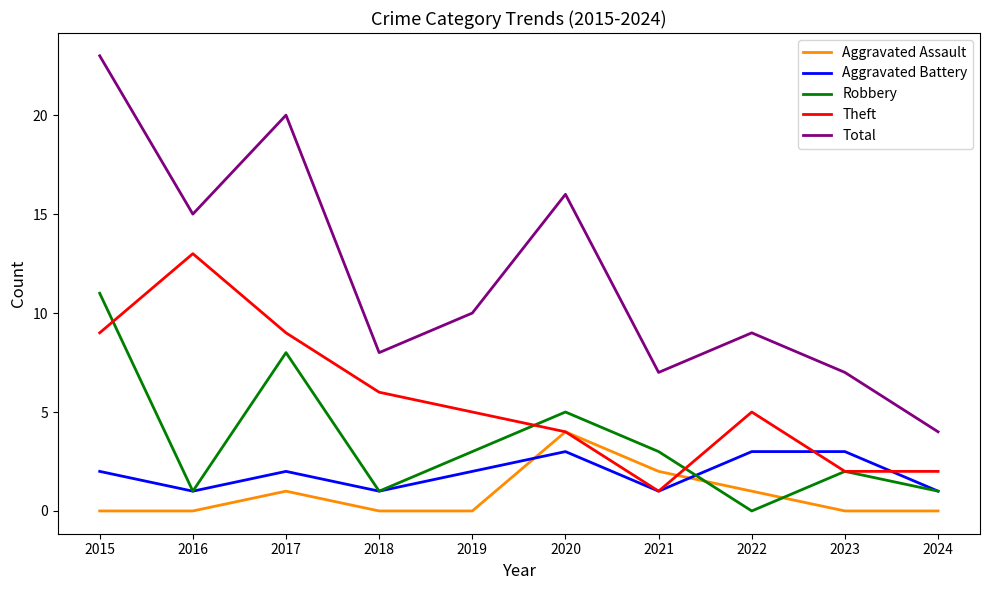

How many series are shown in this chart?

5